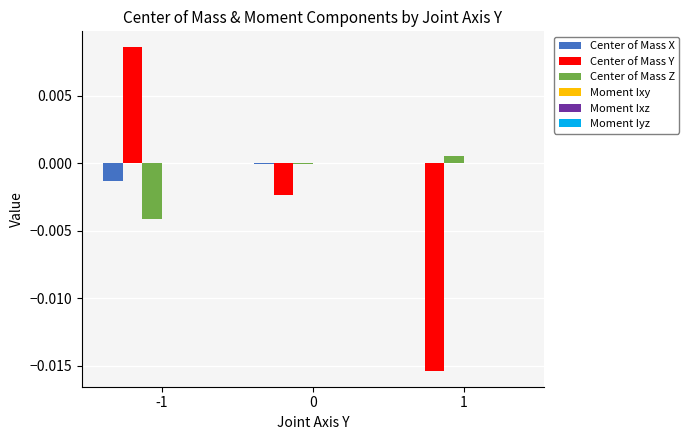

Between -1 and 1, which series saw the biggest shift?

Center of Mass Y